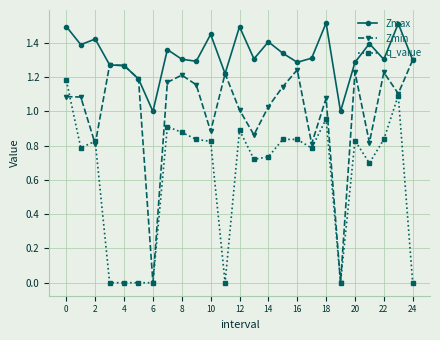

Which series has the largest range (max minus min)?

Zmin